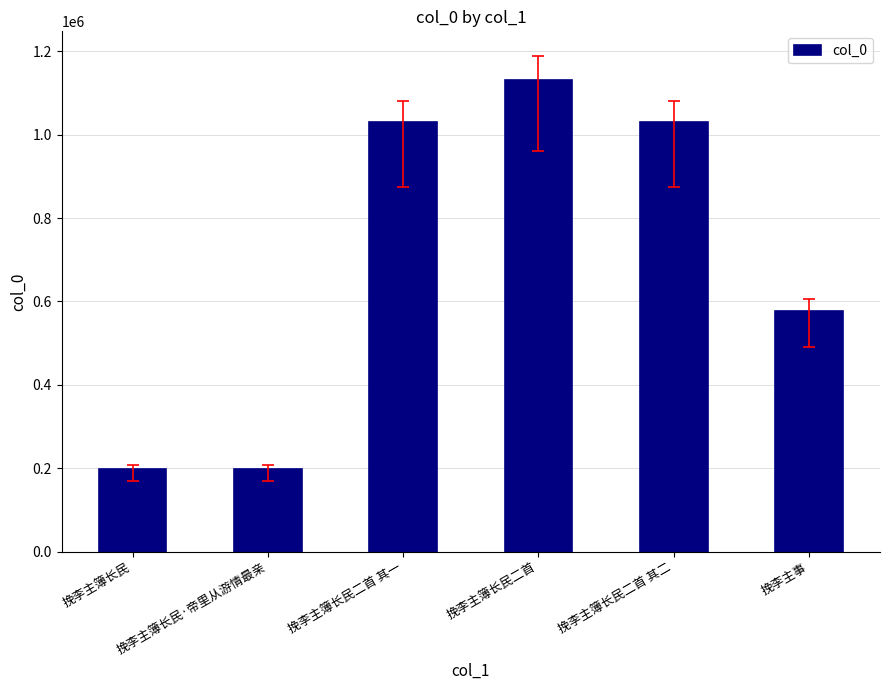

What is the sum of all values?

4166790